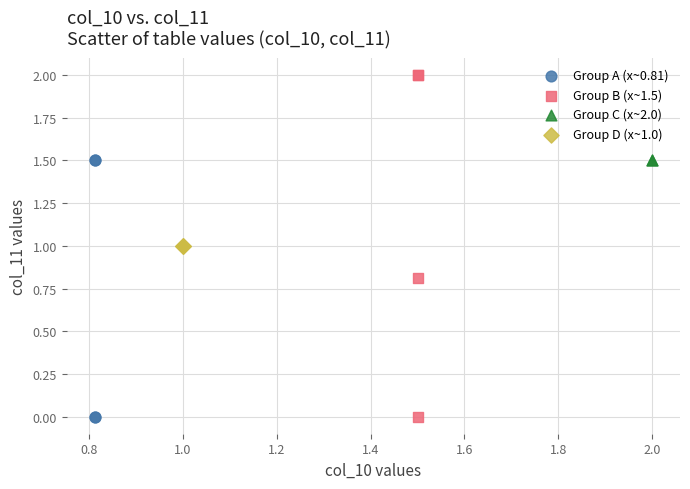

Which series contains the highest Y value?

Group B (x~1.5)